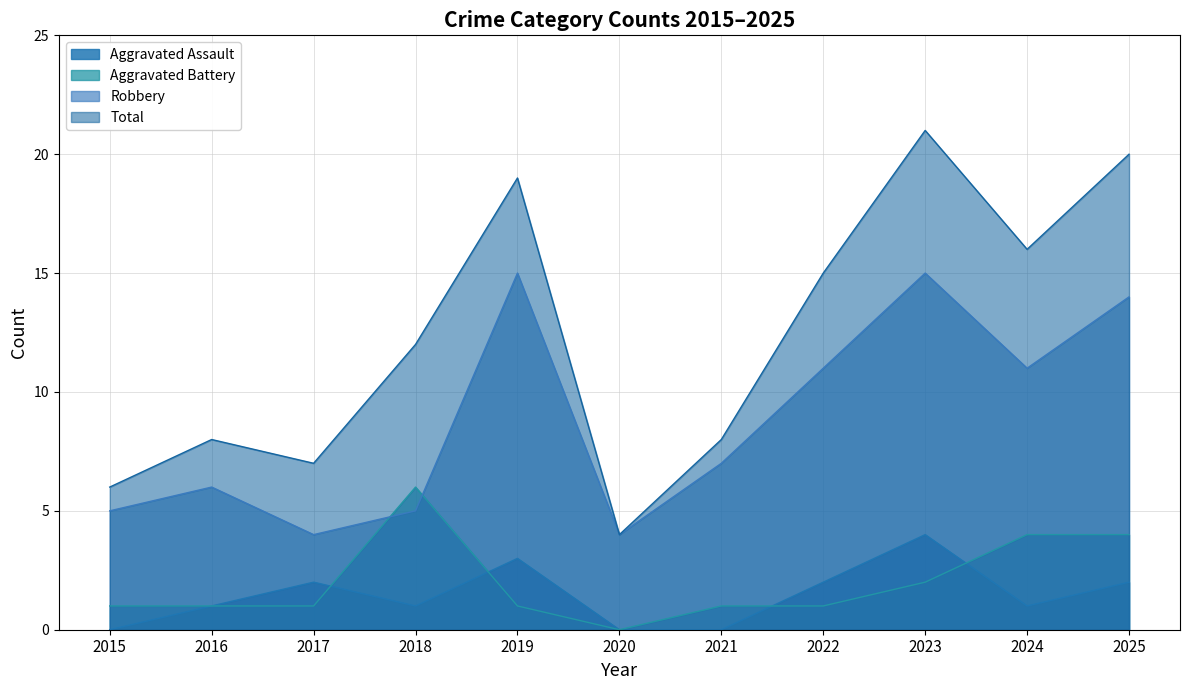

The Aggravated Assault series shows 2 at 2025. True or false?

True